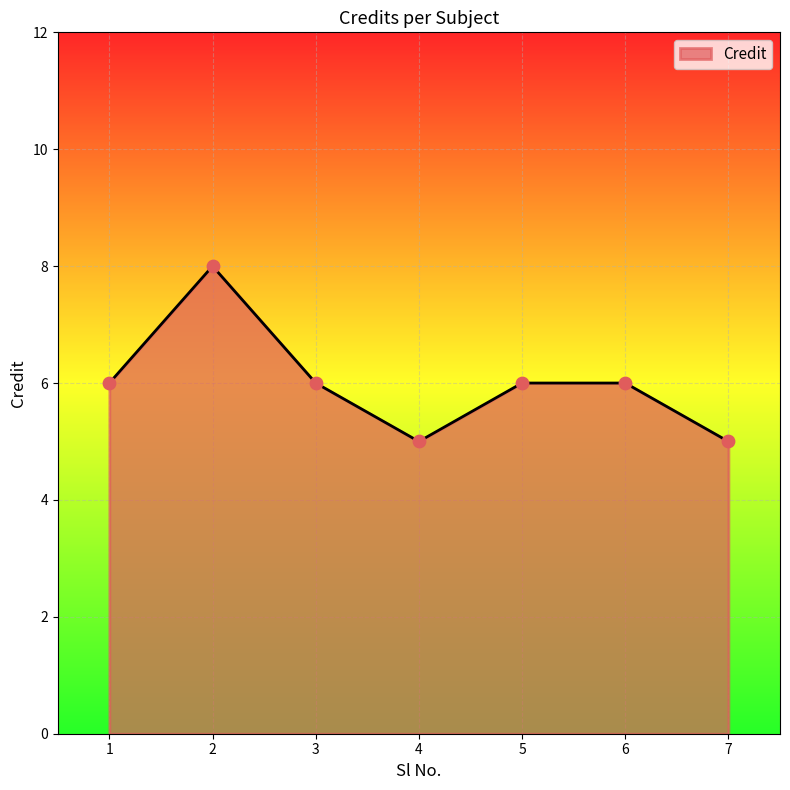

Approximately how many times larger is the value at 4 compared to 3?

0.8